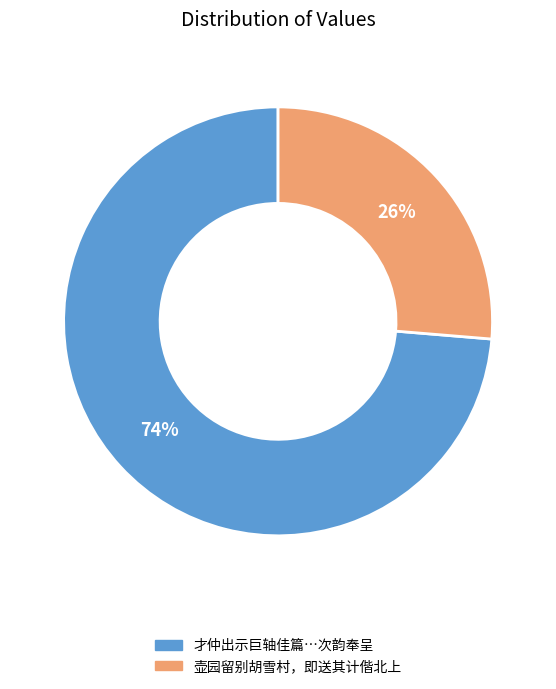

Count the number of slices in the pie.

2